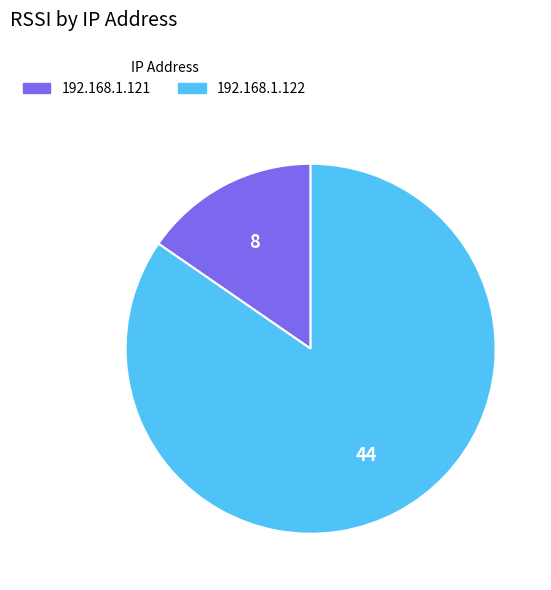

Do 192.168.1.121 and 192.168.1.122 together represent more than half of the pie?

Yes